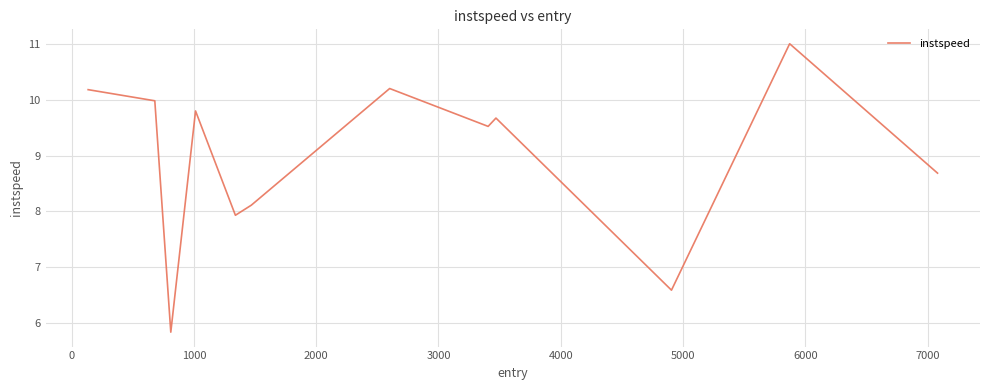

What is the difference between the maximum and minimum values?

5.2